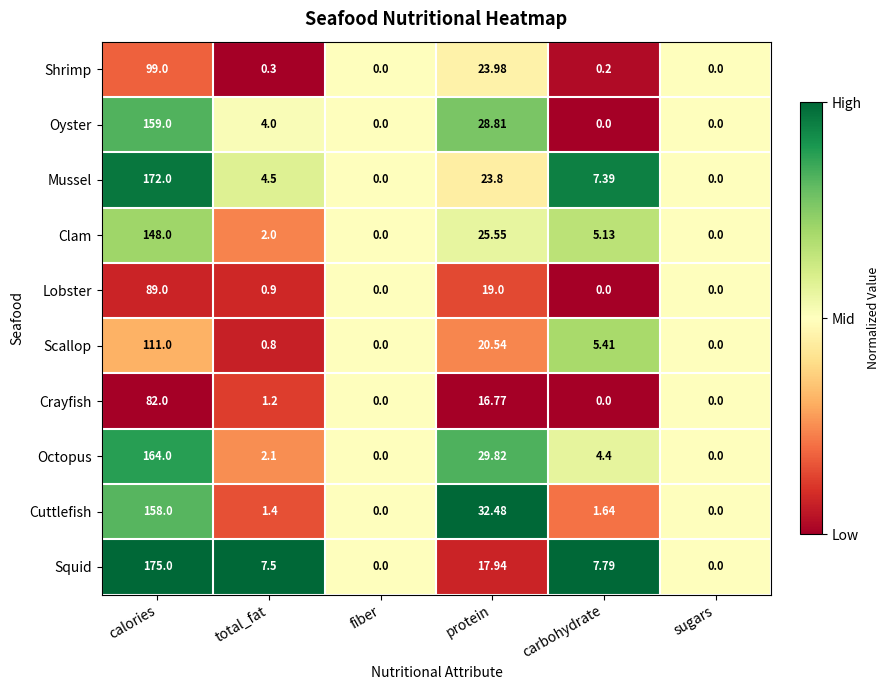

Which label corresponds to the largest value in the chart?

calories